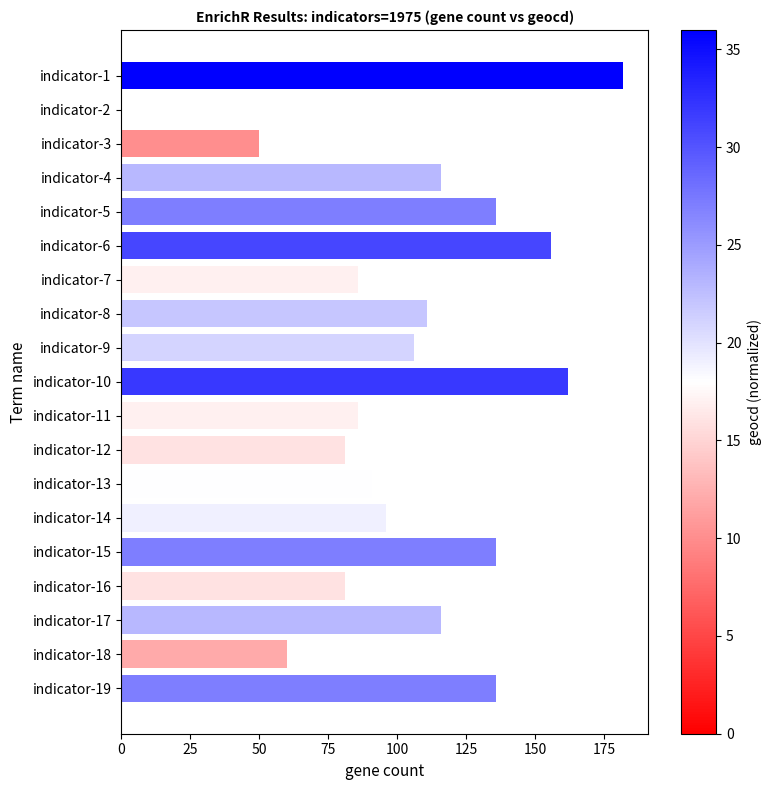

Reading bottom to top, extract all data points from this chart.

indicator-19=136	indicator-18=60	indicator-17=116	indicator-16=81	indicator-15=136	indicator-14=96	indicator-13=91	indicator-12=81	indicator-11=86	indicator-10=162	indicator-9=106	indicator-8=111	indicator-7=86	indicator-6=156	indicator-5=136	indicator-4=116	indicator-3=50	indicator-2=0	indicator-1=182